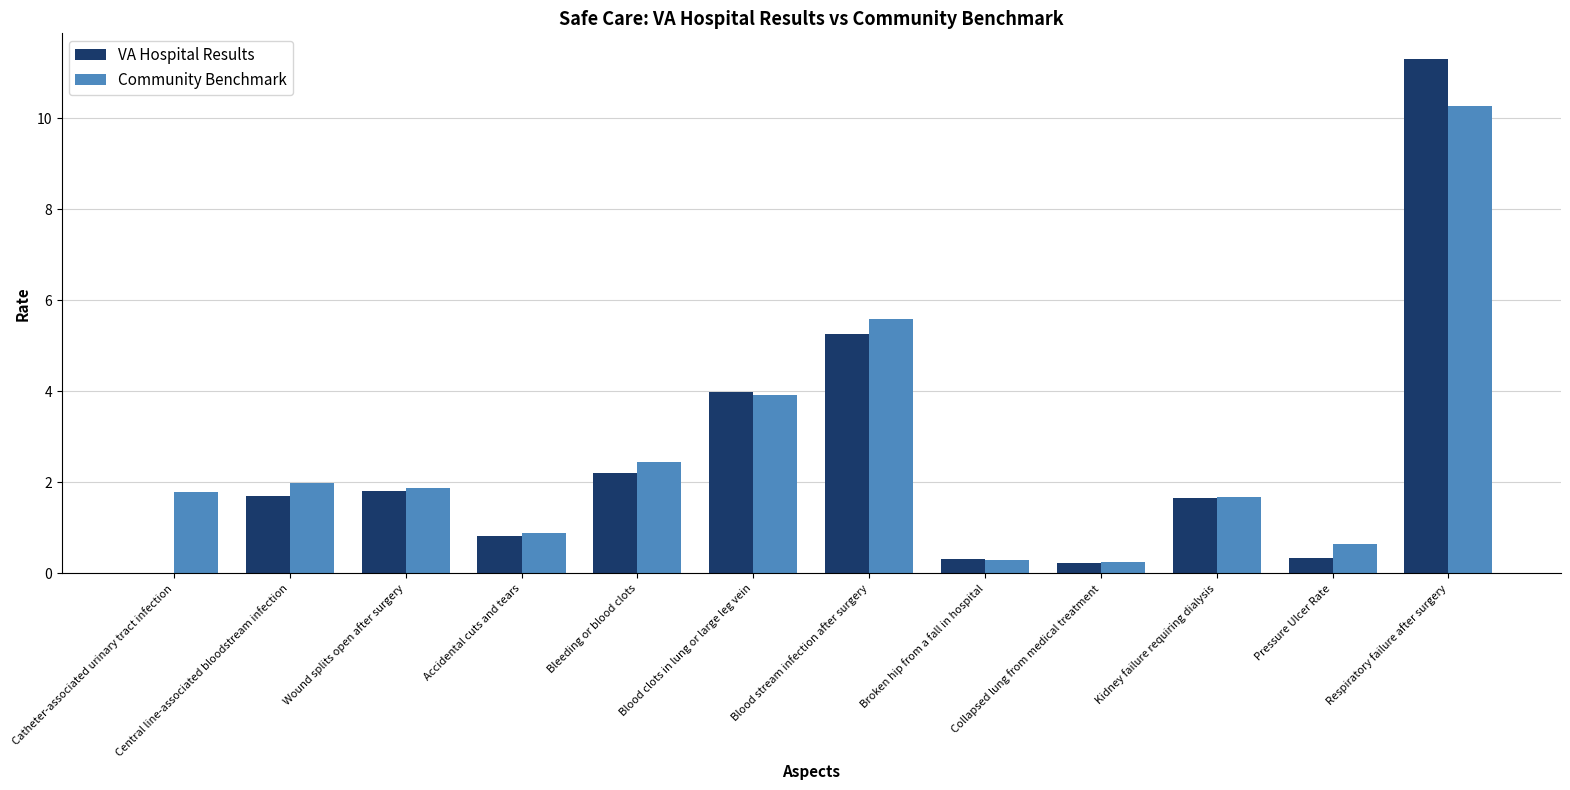

At which label is VA Hospital Results closest to 5?

Blood stream infection after surgery